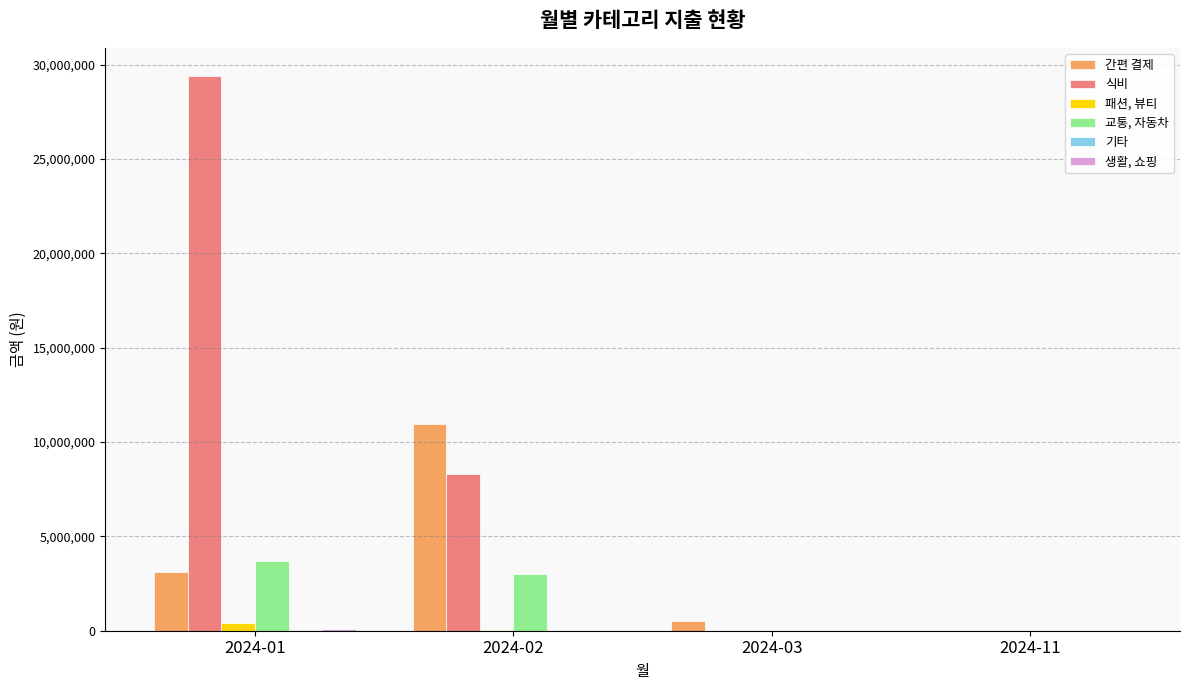

How many 식비 values are between 0 and 29422945?

4